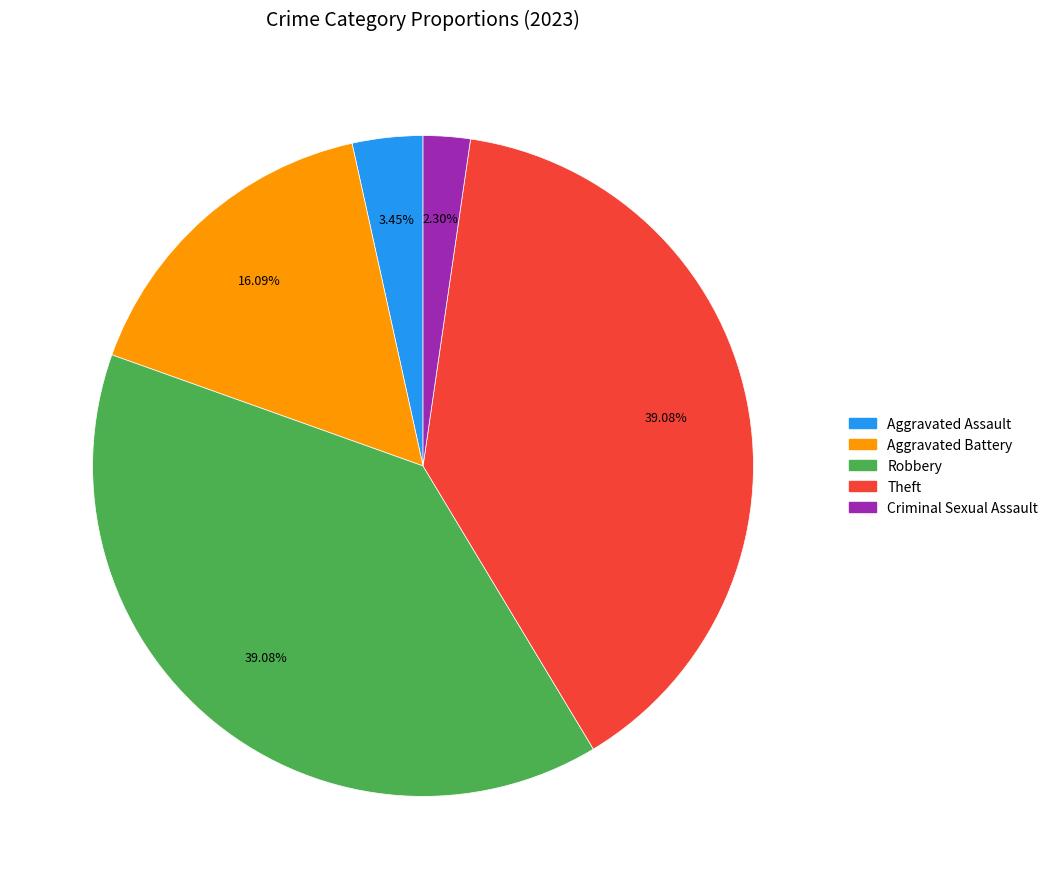

Which slice is the smallest?

Criminal Sexual Assault